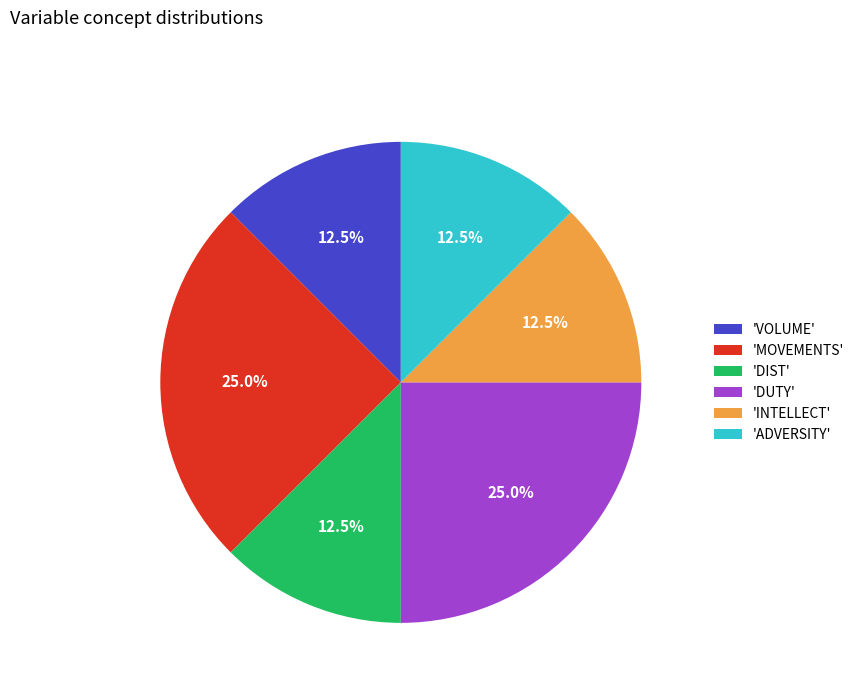

Does 'MOVEMENTS' account for over 50% of the chart?

No